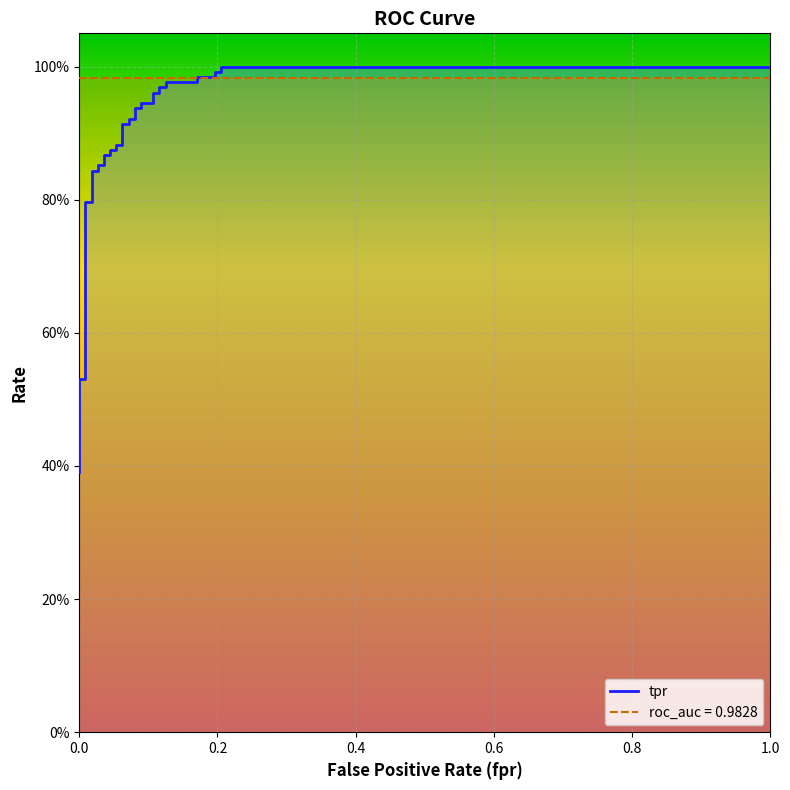

At which category does the chart reach its peak across all series?

0.2053571428571428